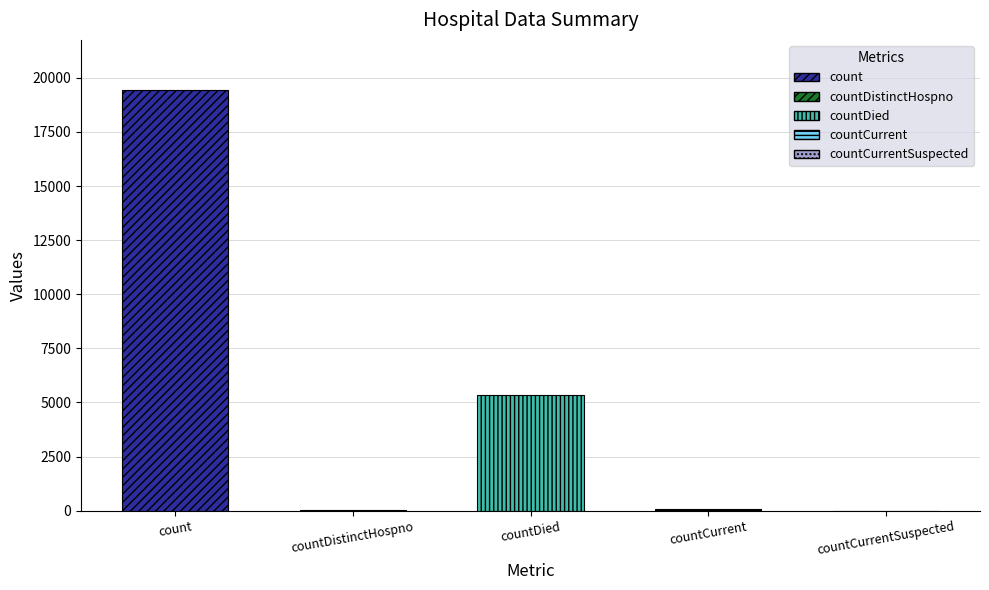

At which label does the data first exceed 60?

count